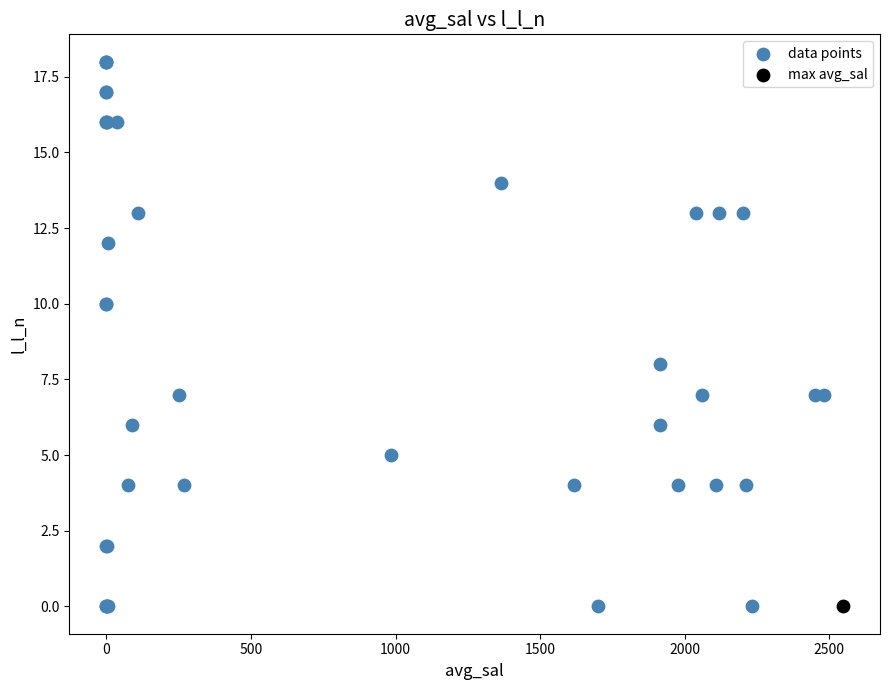

What are all the series names shown in the legend?

data points, max avg_sal